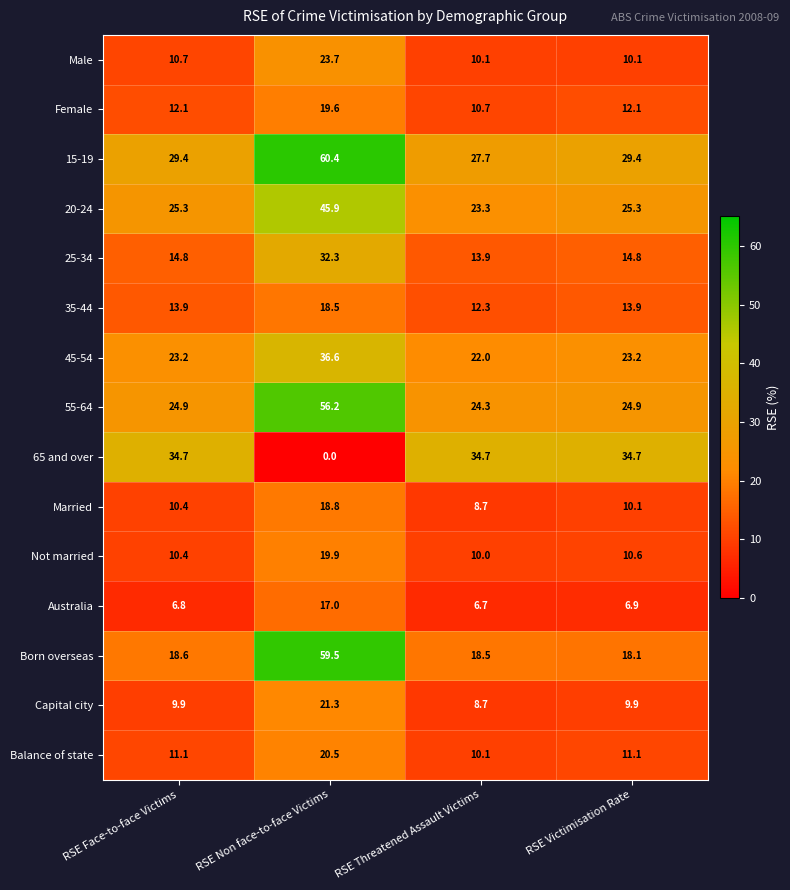

The value of 55-64 at RSE Victimisation Rate is 8.4. True or false?

False